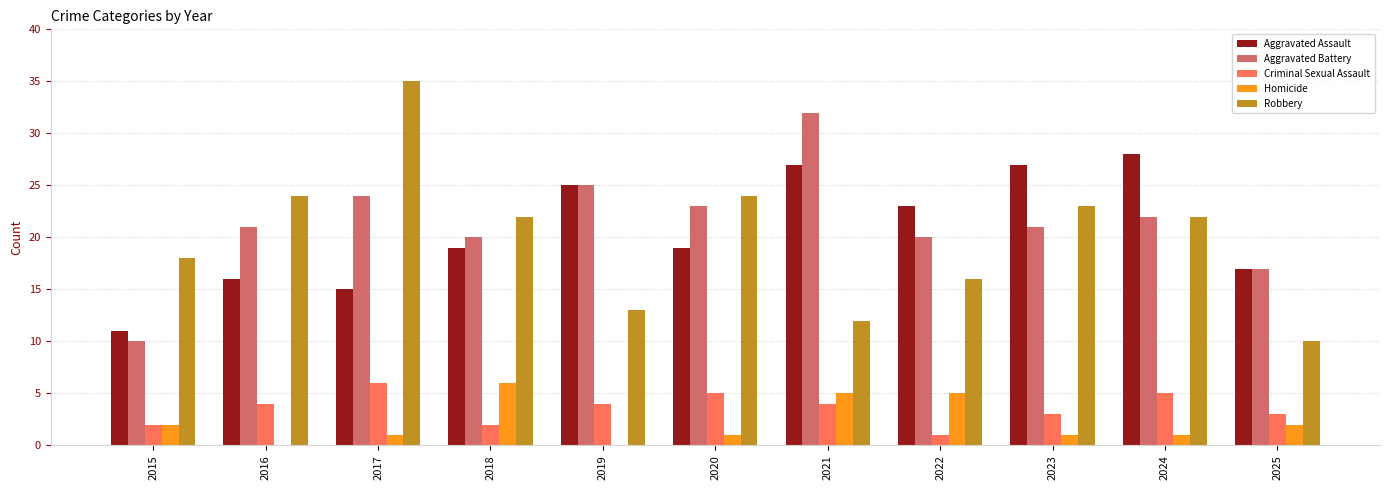

What is the maximum value shown in the chart?

35